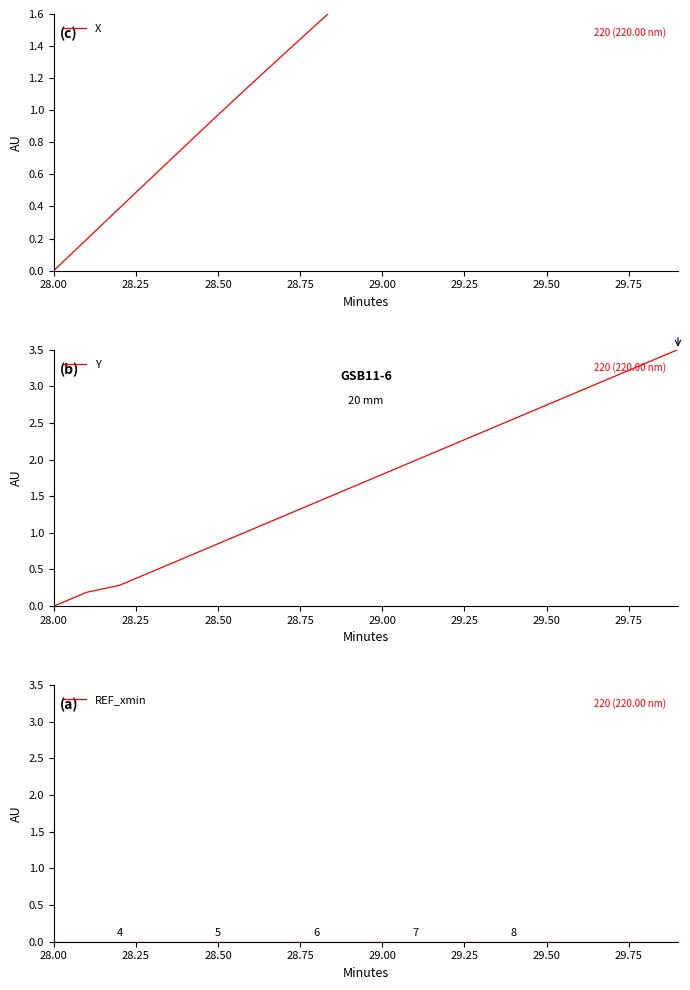

At which label does Y reach its minimum?

28.00